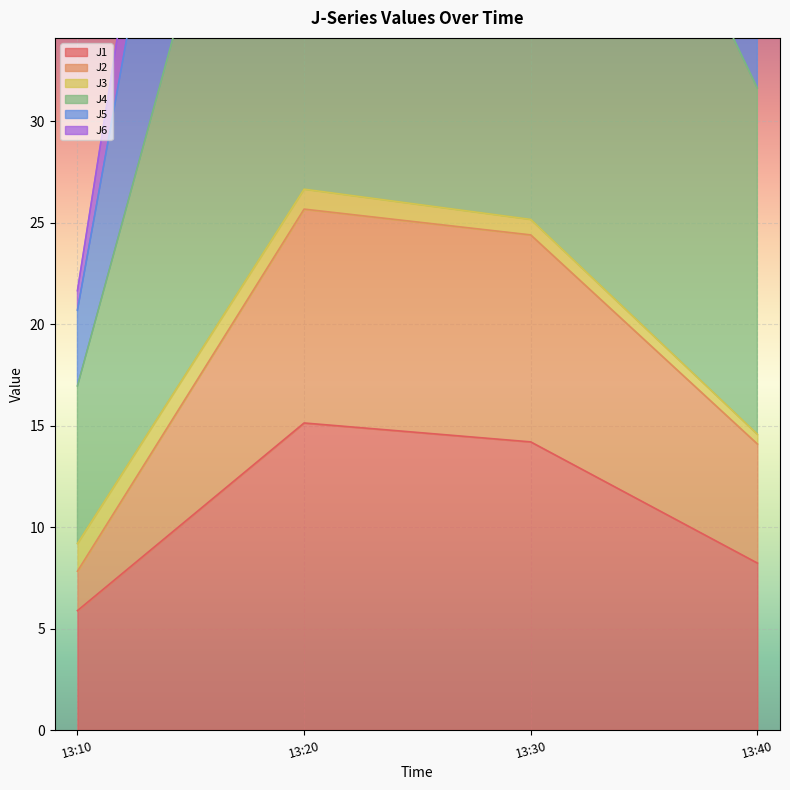

The J1 series shows 8.2 at 13:40. True or false?

True